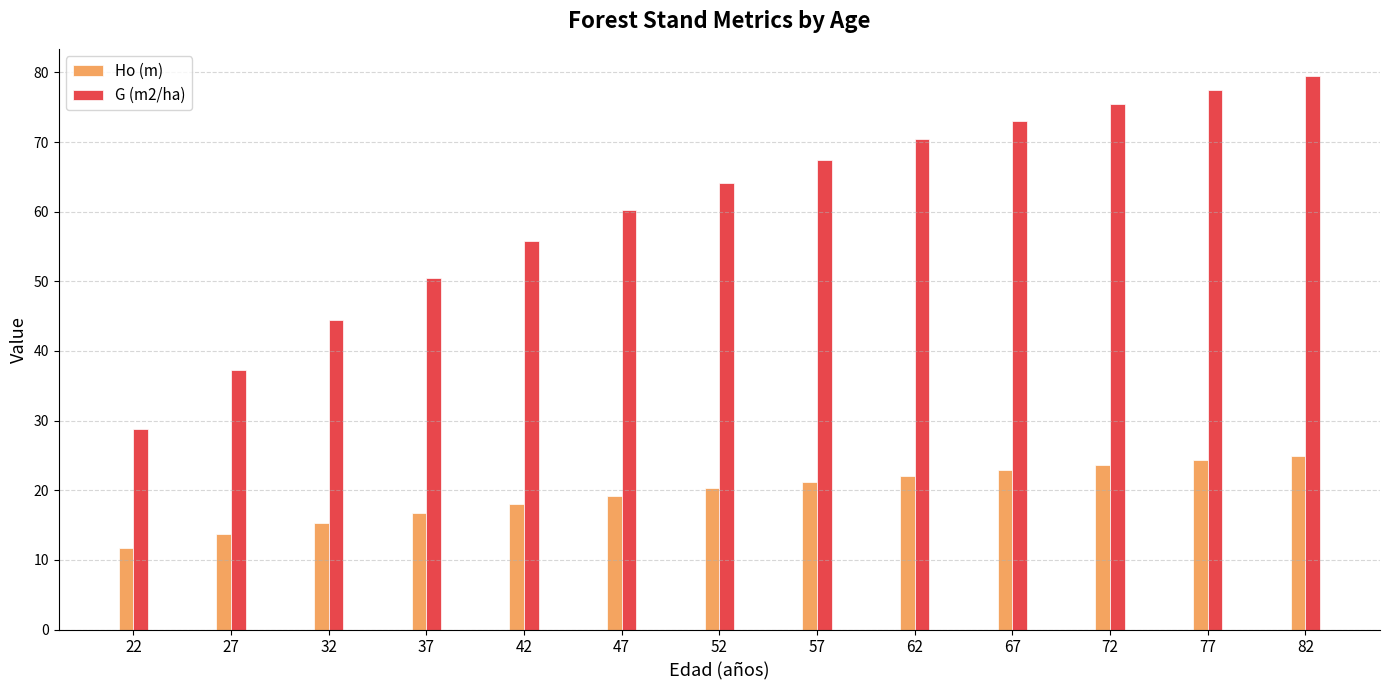

At which category does the chart reach its minimum across all series?

22